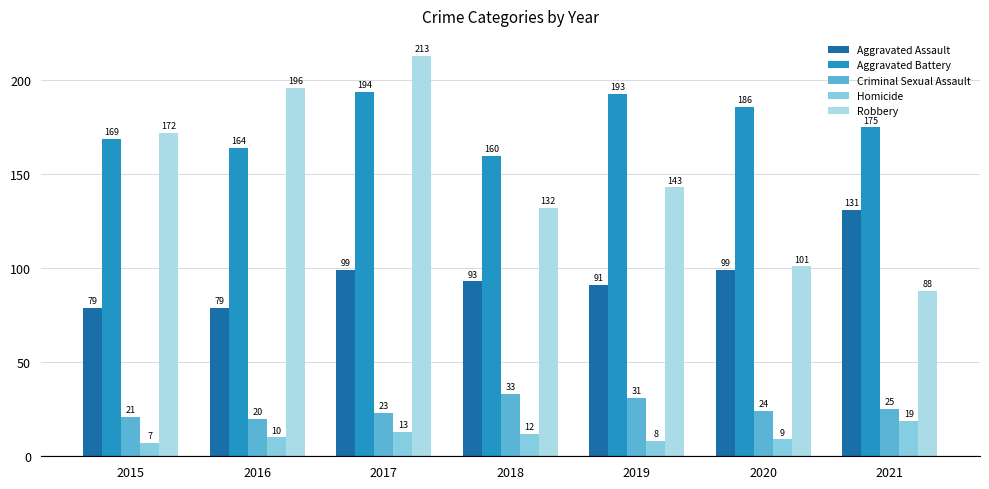

The value of Robbery at 2021 is 30. True or false?

False